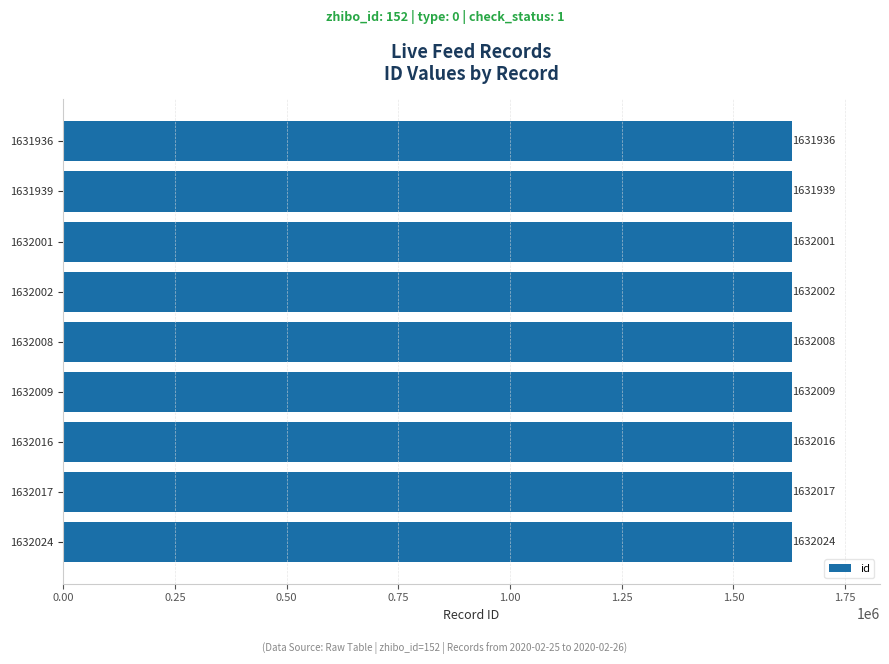

What is the difference between the values at 1631939 and 1632008?

69